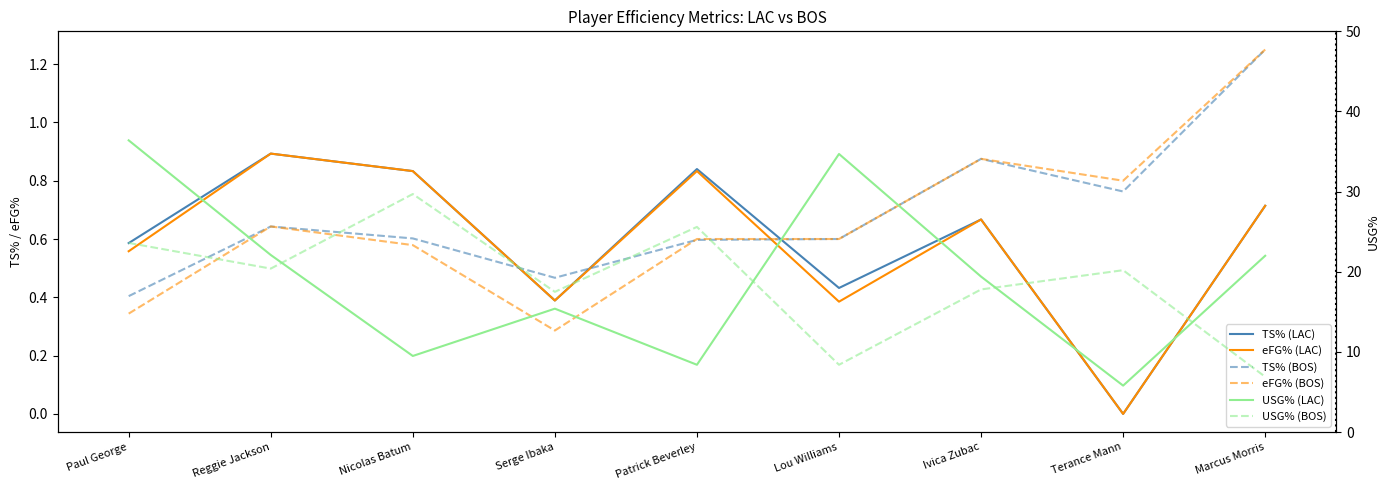

What is the label of the 1st point from the left?

Paul George